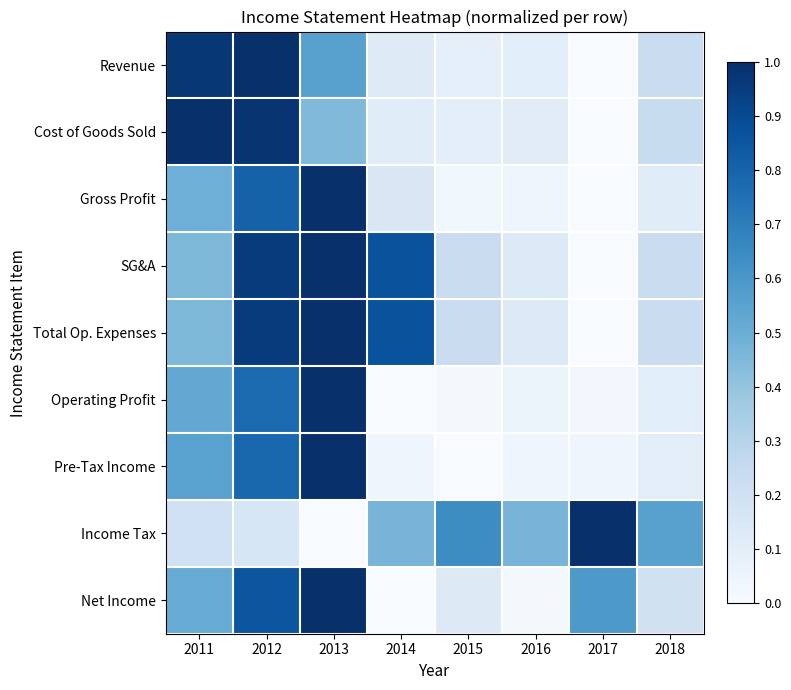

Which has a higher value, 2017 or 2018?

2018